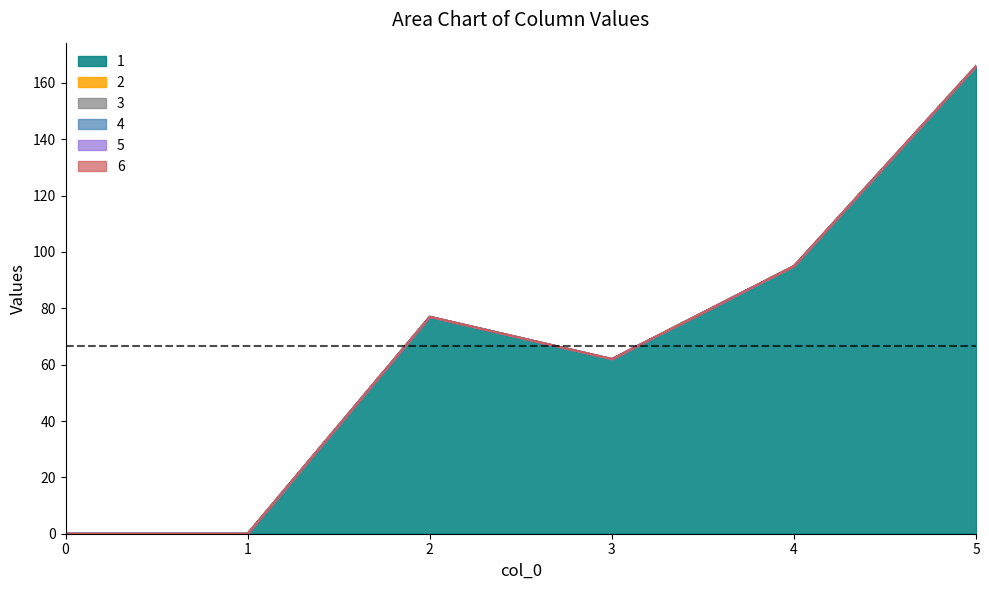

Reading left to right, what are all the values shown in this chart?

1: 0	0	77	62	95	166
2: 0	0	0	0	0	0
3: 0	0	0	0	0	0
4: 0	0	0	0	0	0
5: 0	0	0	0	0	0
6: 0	0	0	0	0	0